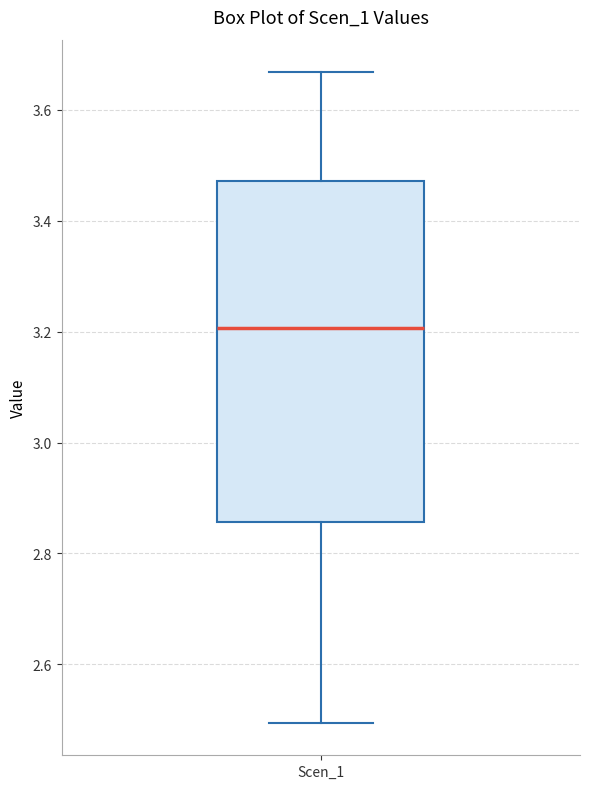

Read this box plot against the y-axis: the position of the median line, the range covered by the box, and the ends of both whiskers. The values are not printed on the chart, so give them approximately, as read against the axis.

median 3.20, box 2.86 to 3.48, whiskers 2.50 to 3.66